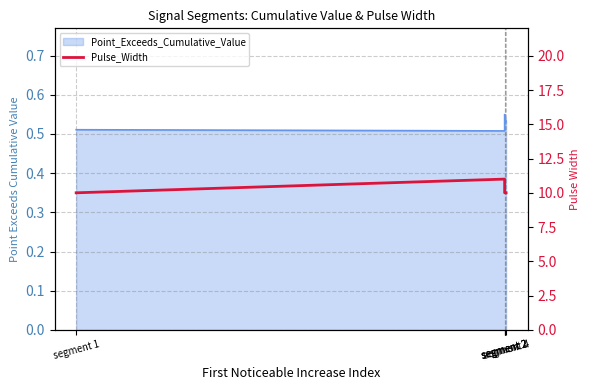

List the labels in order of value, largest first.

segment 2, segment 2, segment 1, segment 2, segment 4